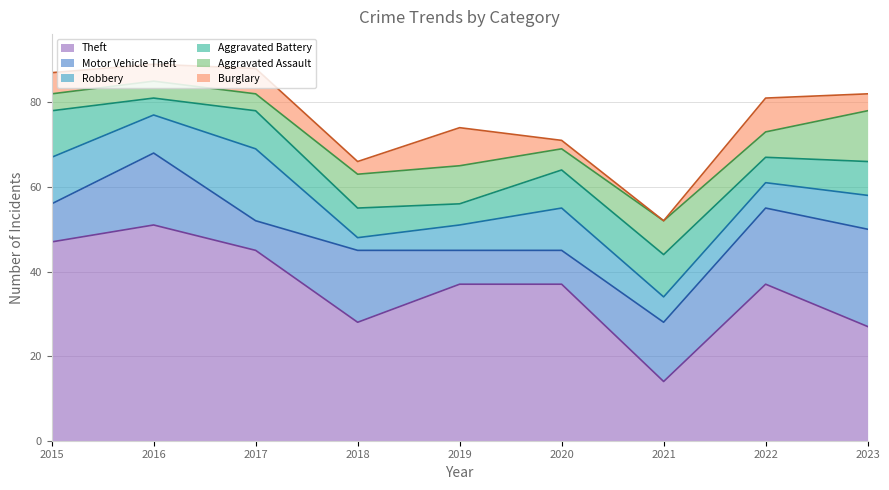

Which series has the largest total across all categories?

Theft